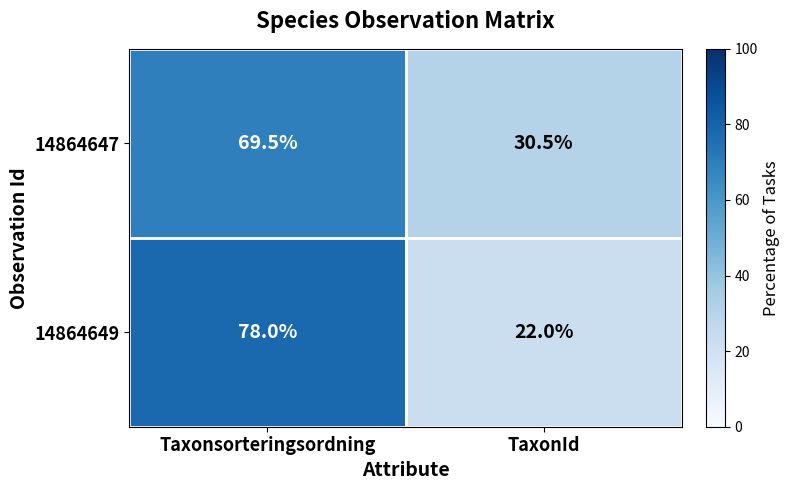

List the series in order of their peak value, highest first.

14864649, 14864647